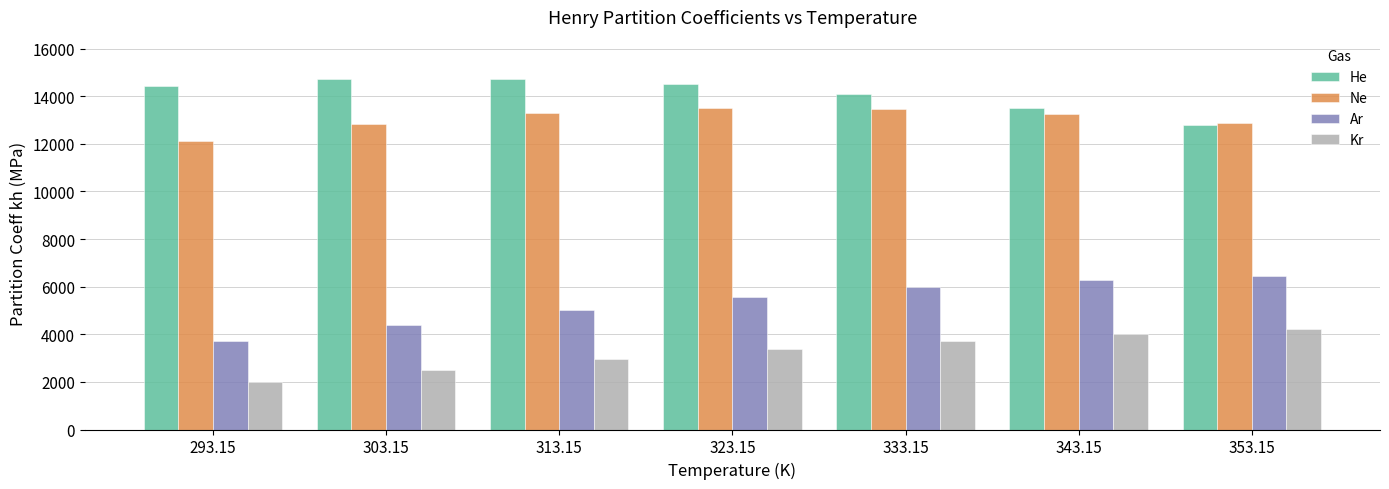

Does the chart contain any negative values?

No